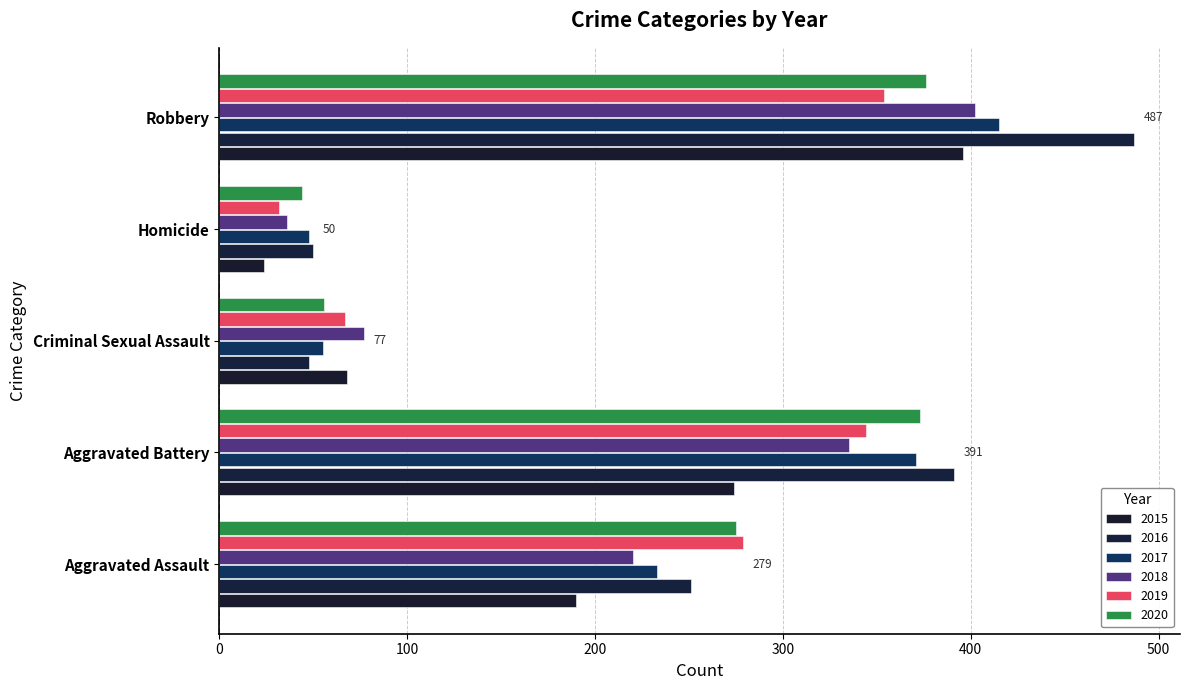

What is the label of the 5th bar from the left?

Robbery